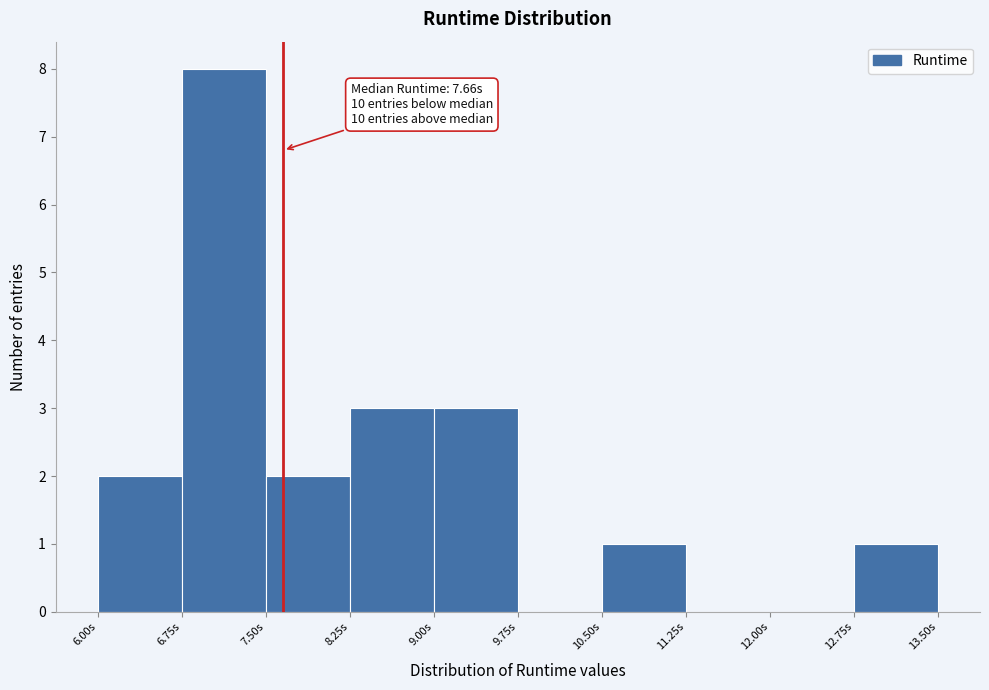

Which range on the x-axis has the tallest bar?

6.75 to 7.50